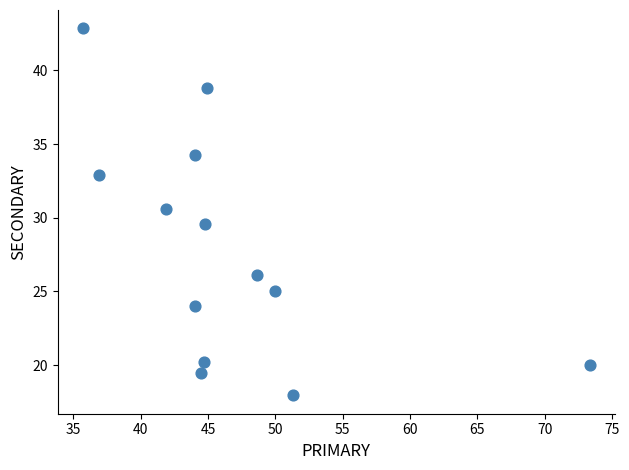

What is the range of X values (max minus min)?

37.6